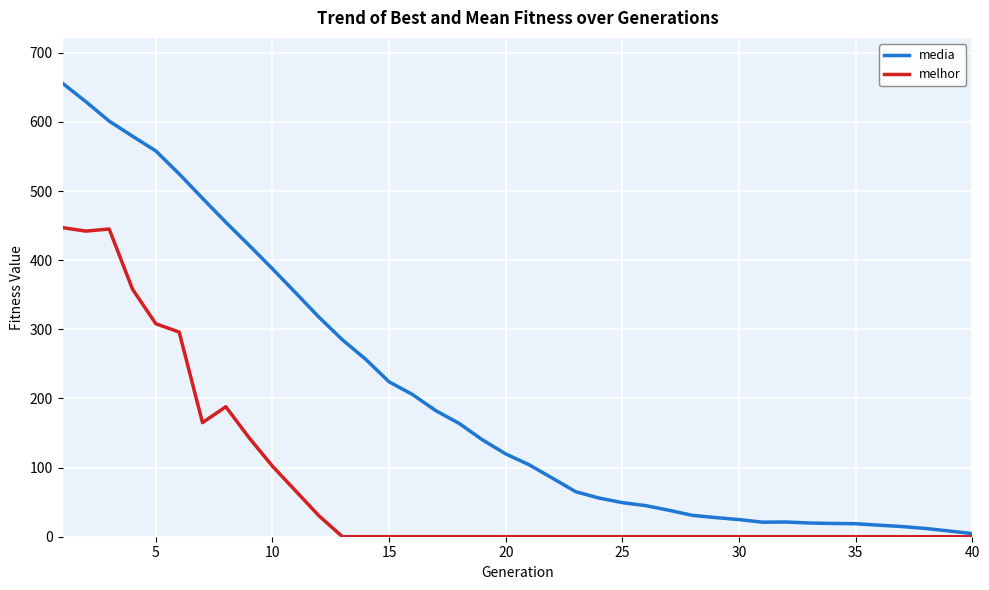

Which series has the largest total across all categories?

media